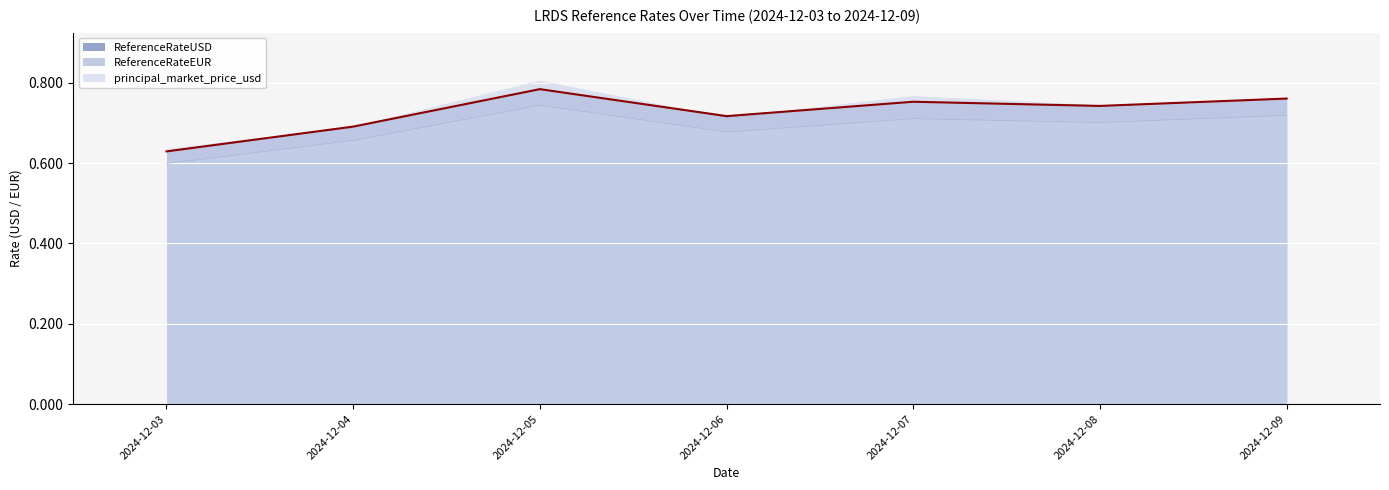

Which series changed the most between 2024-12-08 and 2024-12-09?

ReferenceRateUSD